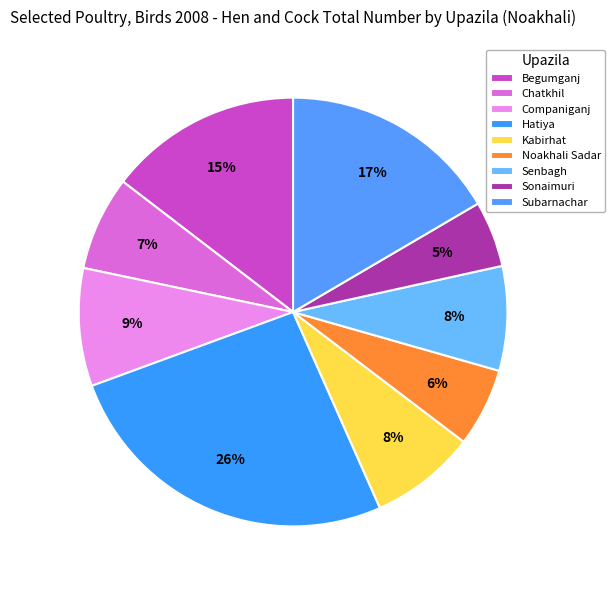

Is it true that Senbagh is 8% of the pie?

True